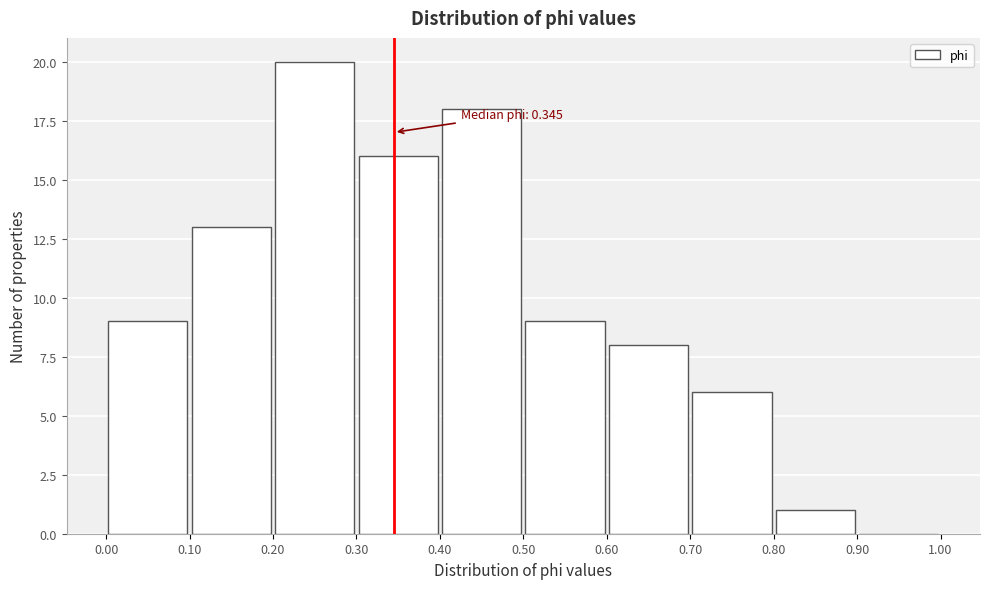

Over which range of the x-axis is the bar tallest?

0.20 to 0.30